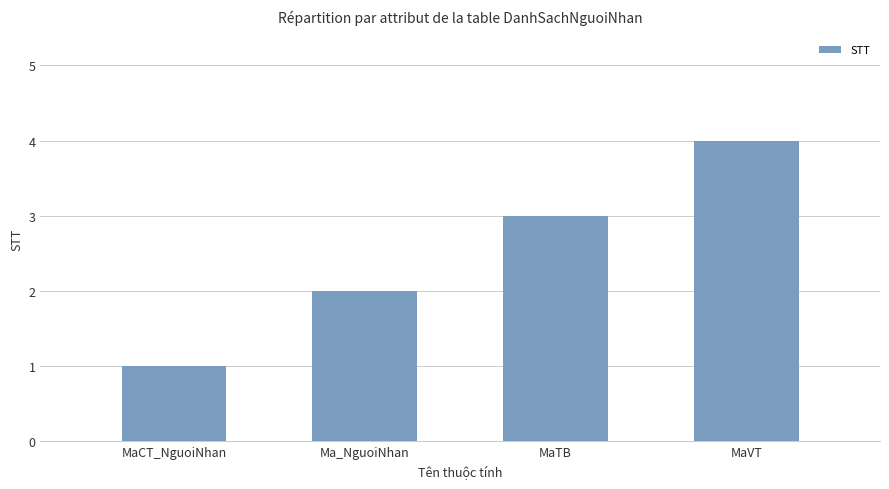

What position from the left is MaTB?

3